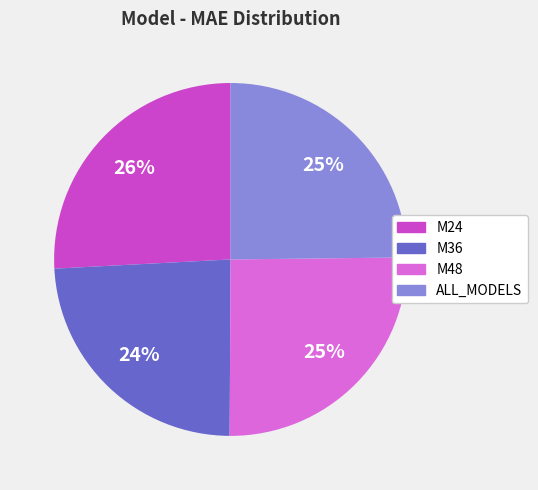

To the nearest percent, what is the difference between the M36 and M48 slice percentages?

1%